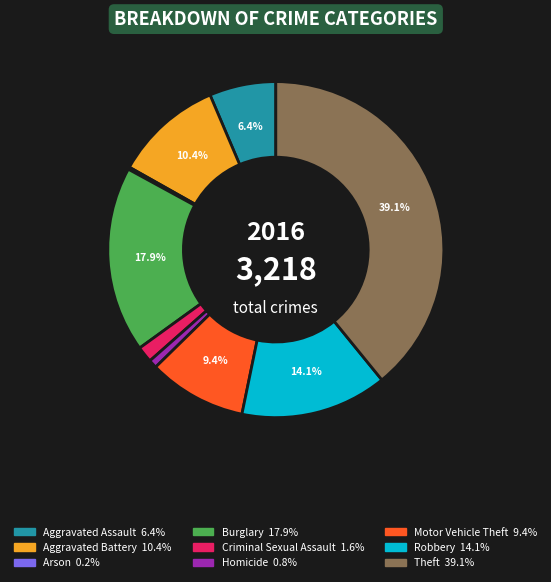

Between Aggravated Assault and Burglary, which is larger?

Burglary